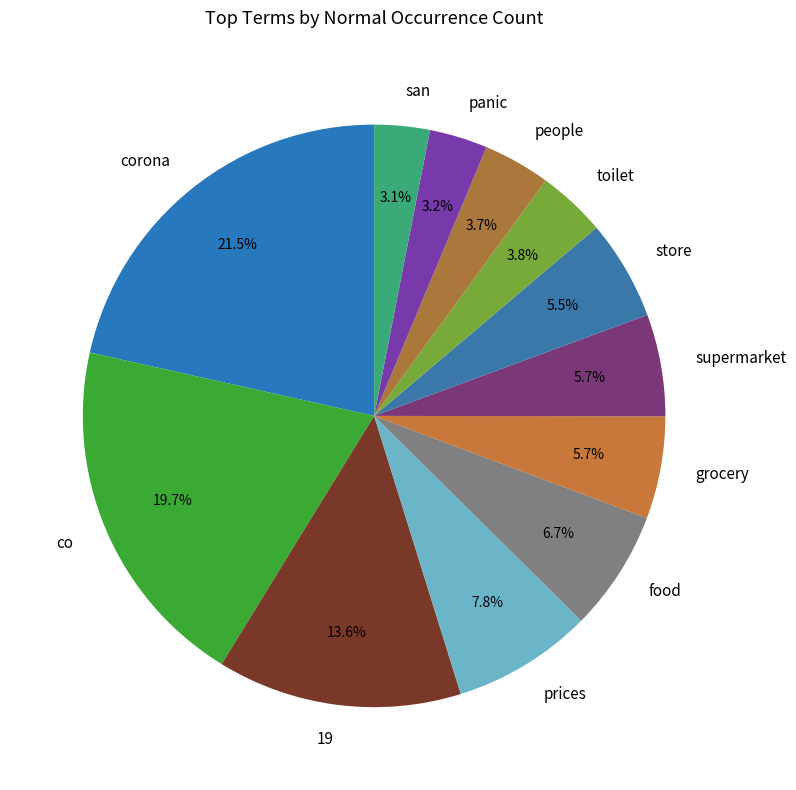

Combined, do prices and people account for over 50%?

No